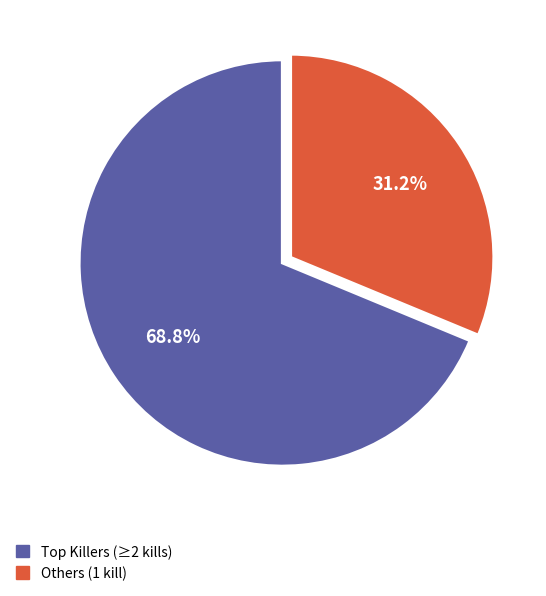

Is there any slice that represents more than half of the pie?

Yes